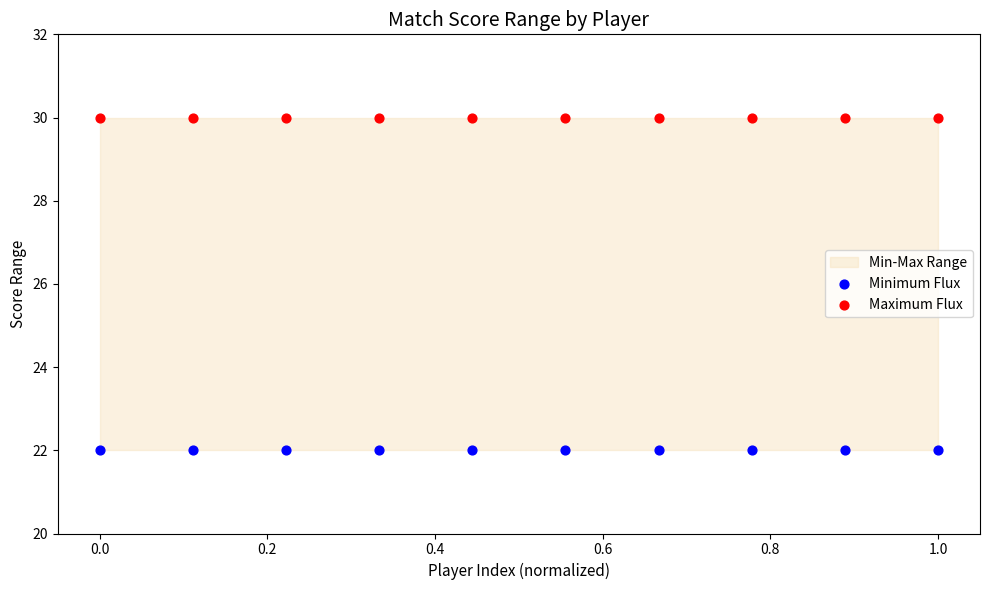

Which series contains the lowest Y value?

Minimum Flux